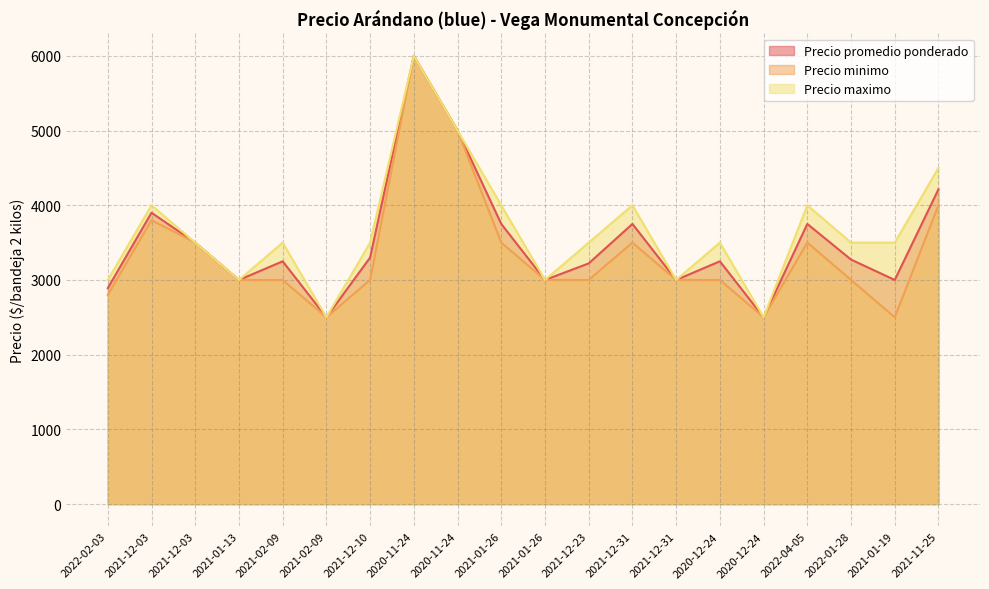

The value of Precio maximo at 2020-11-24 is 7146. True or false?

False